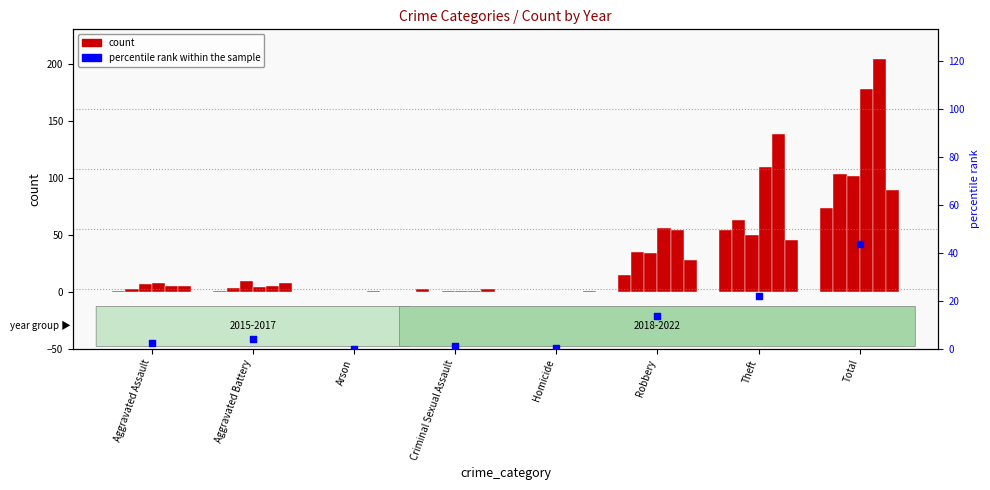

Which has a higher value, Total or Homicide?

Total